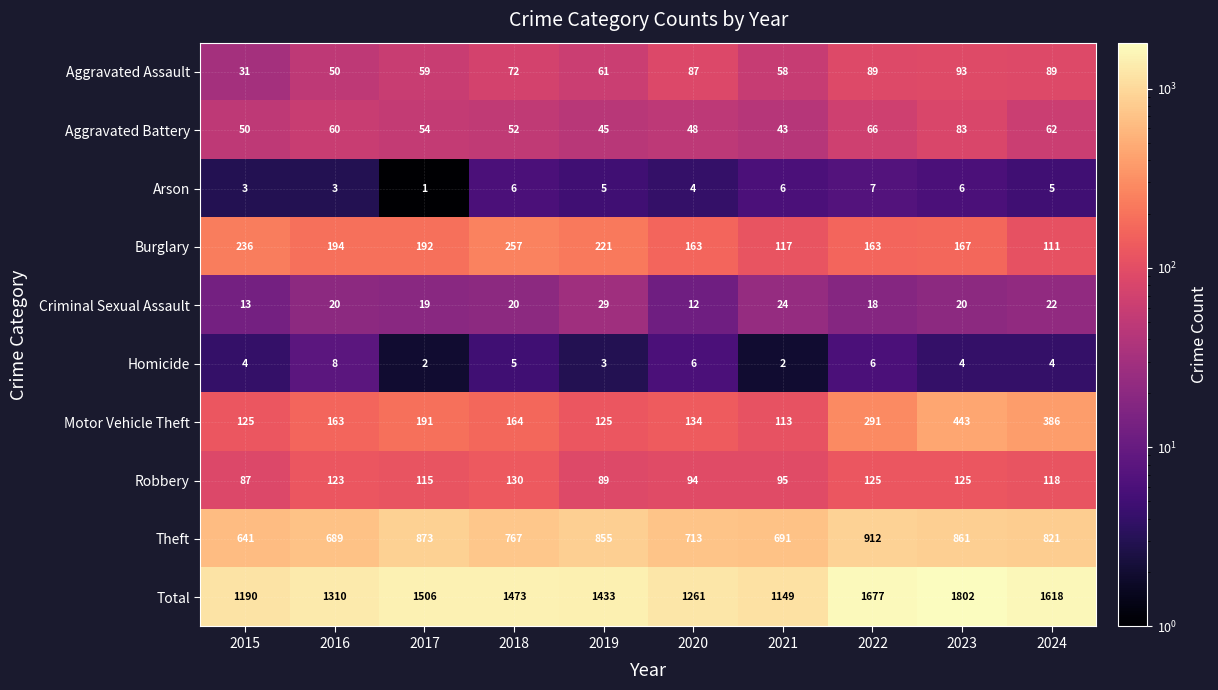

What is the average value of the Aggravated Assault series?

69